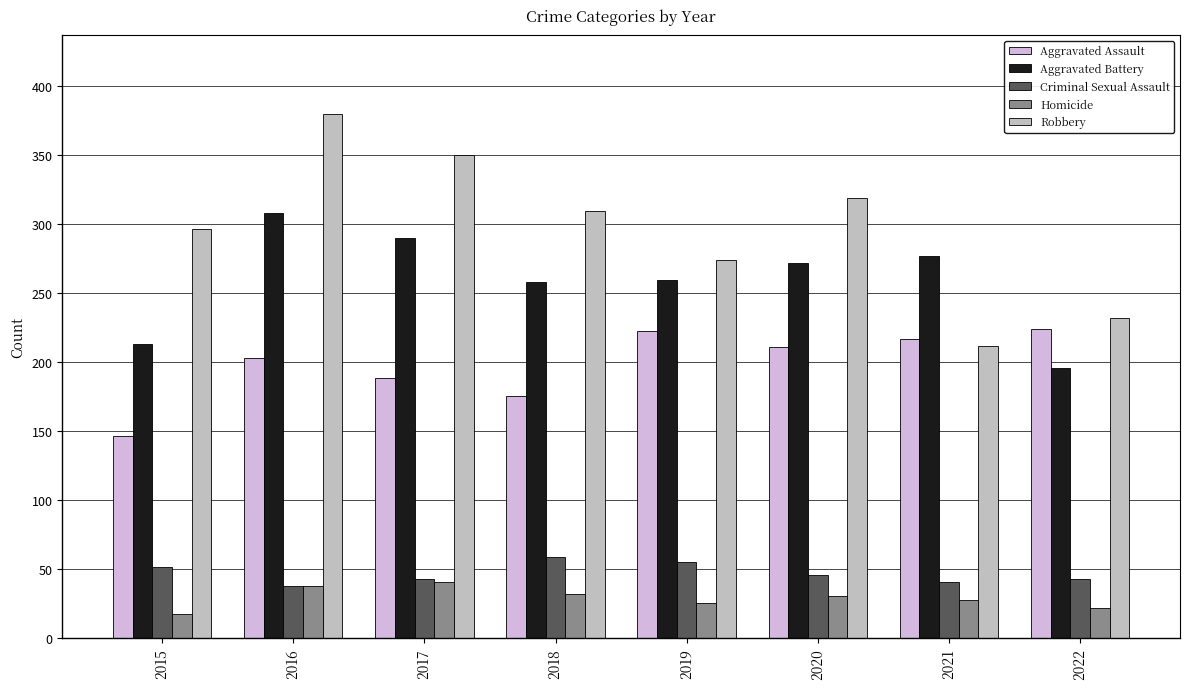

The value of Aggravated Assault at 2022 is 83. True or false?

False